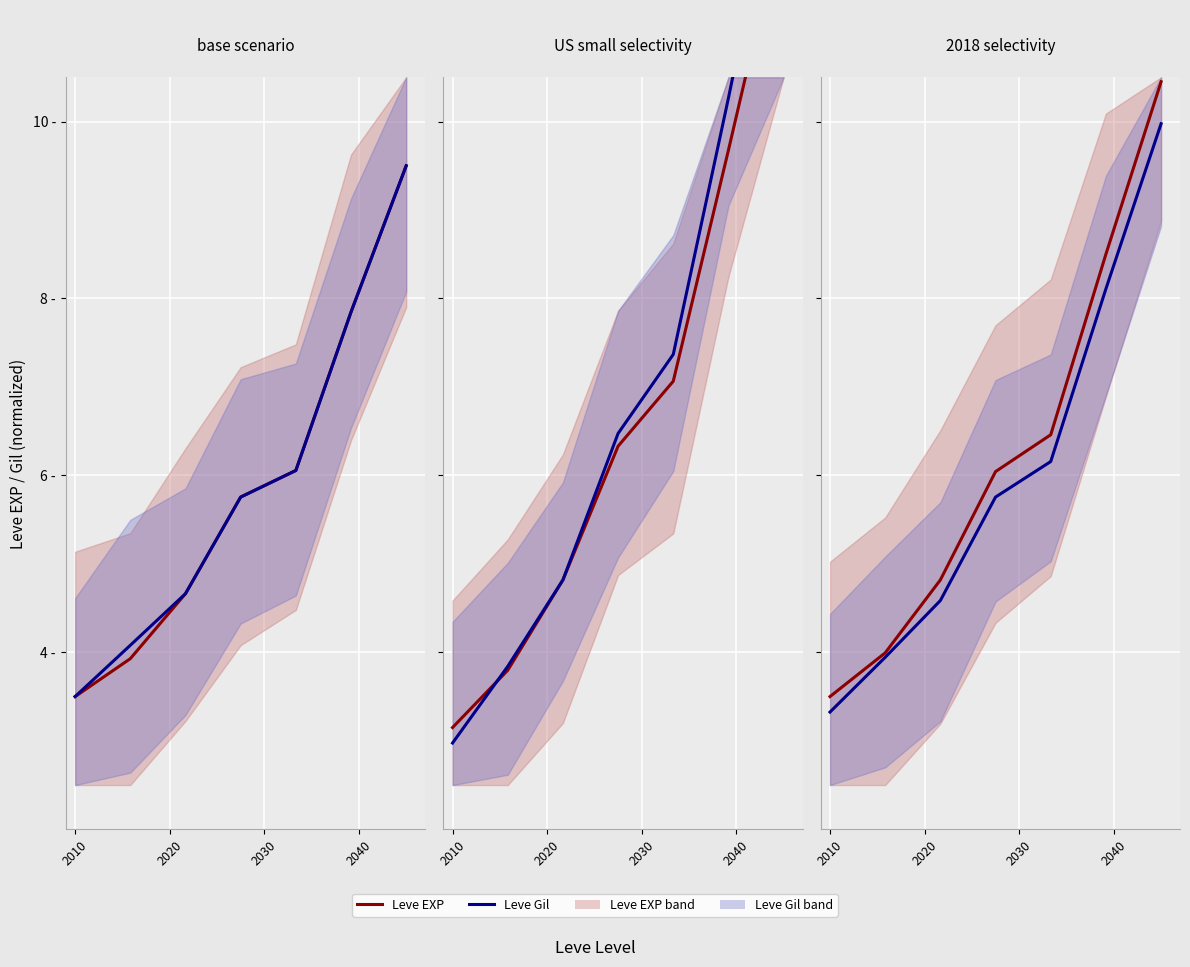

True or false: Leve Gil and Leve EXP cross at least once.

False